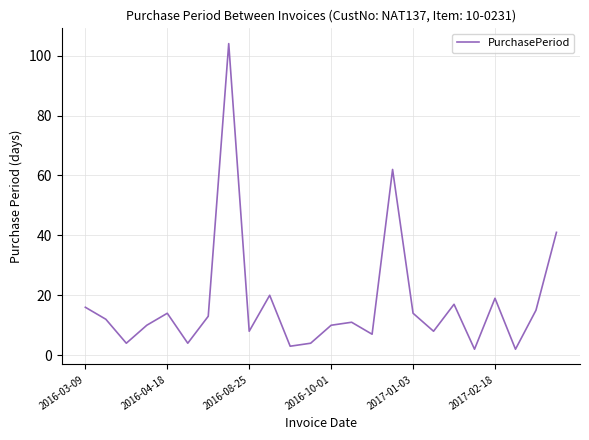

What is the greatest value displayed?

104